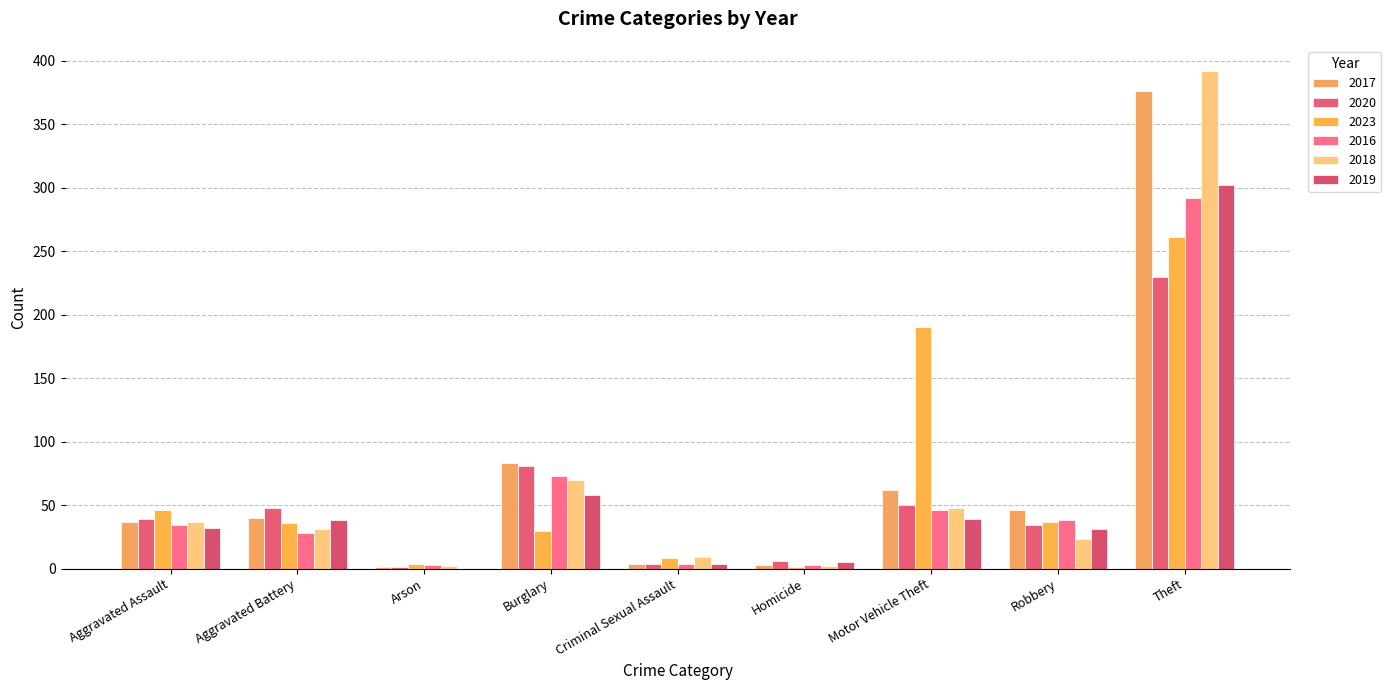

How many groups of bars are there?

9